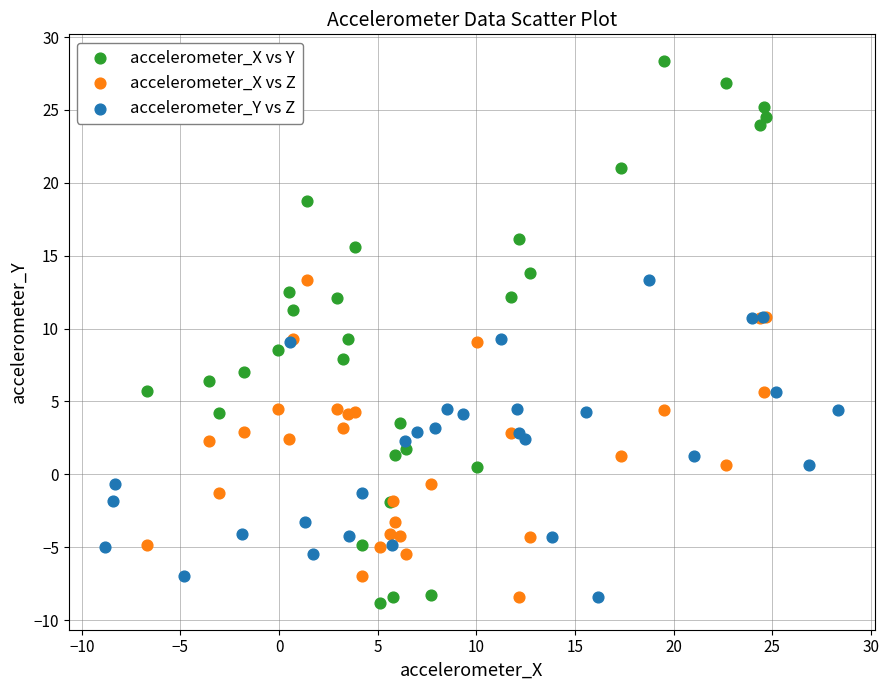

Which series has the largest Y range (max minus min)?

accelerometer_X vs Y